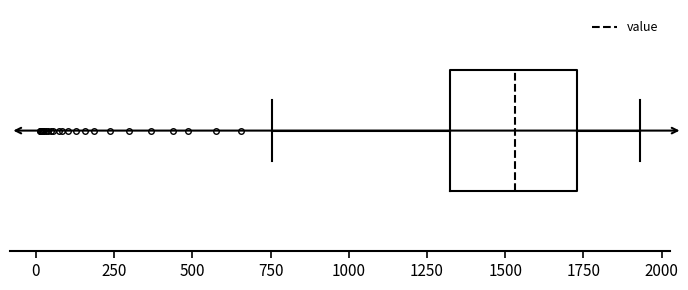

Where does the right whisker of the box end on the x-axis? The values are not printed on the chart, so give them approximately, as read against the axis.

1950